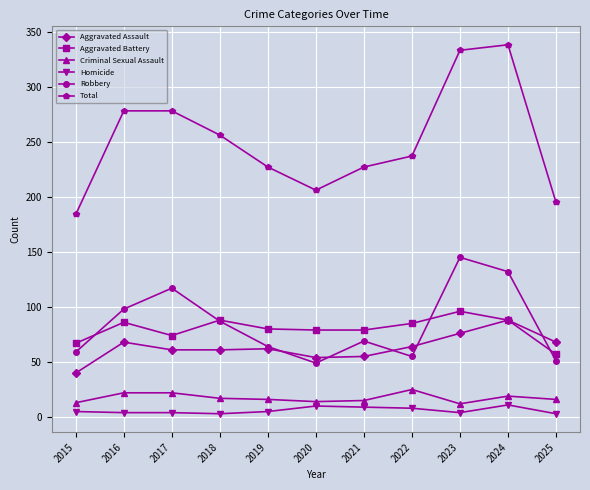

Where is the first local maximum for Aggravated Battery?

2016